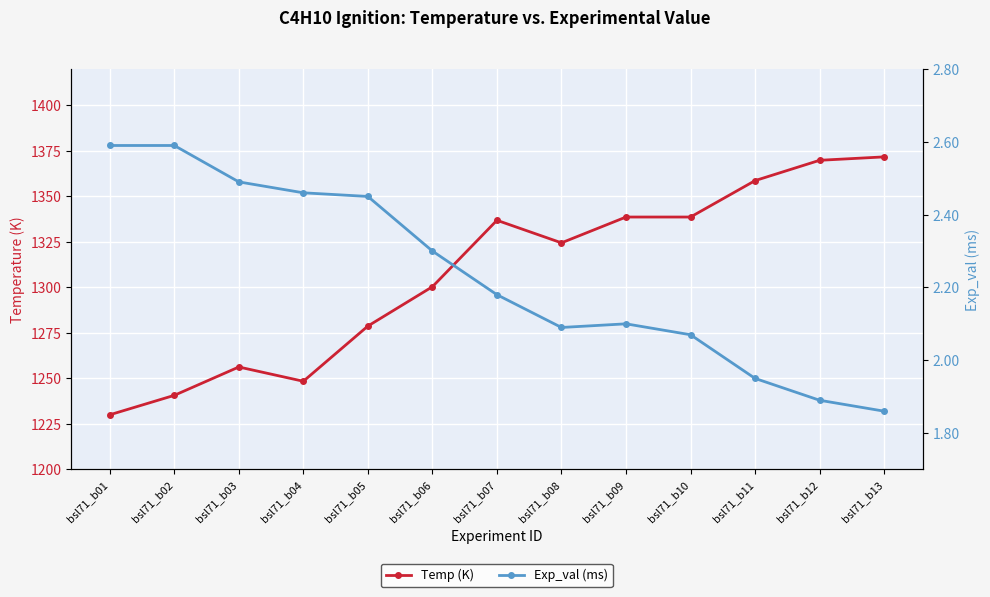

List the series in order of their overall mean, lowest first.

Exp_val (ms), Temp (K)